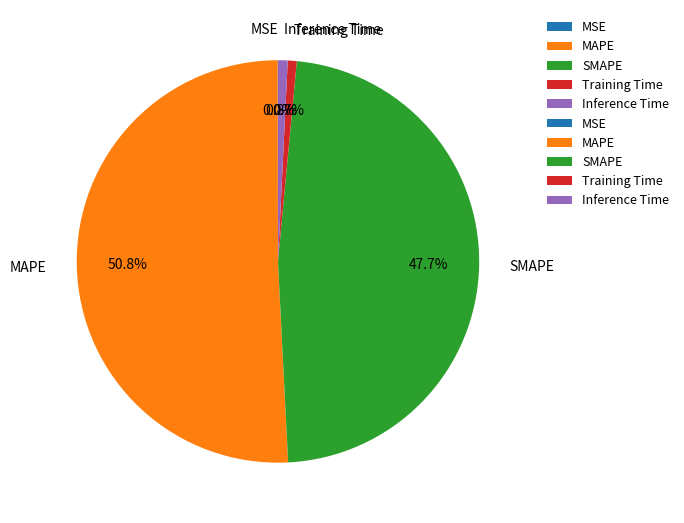

To the nearest percent, what portion does Inference Time represent?

1%